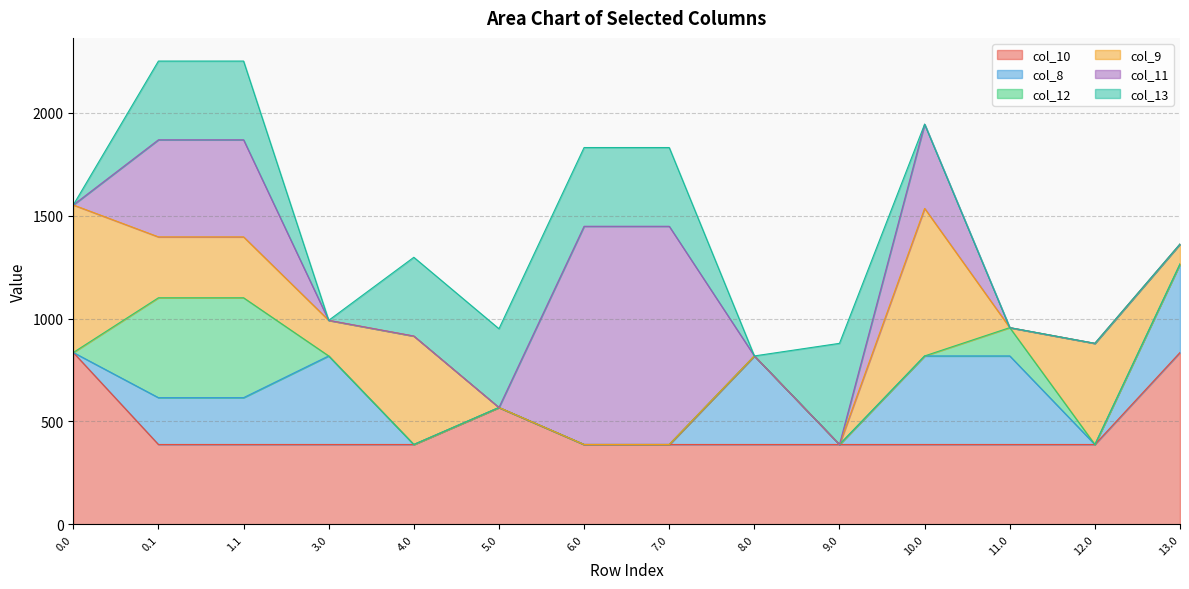

What is the sum of the col_13 values at 1.1 and 3.0?

382.7